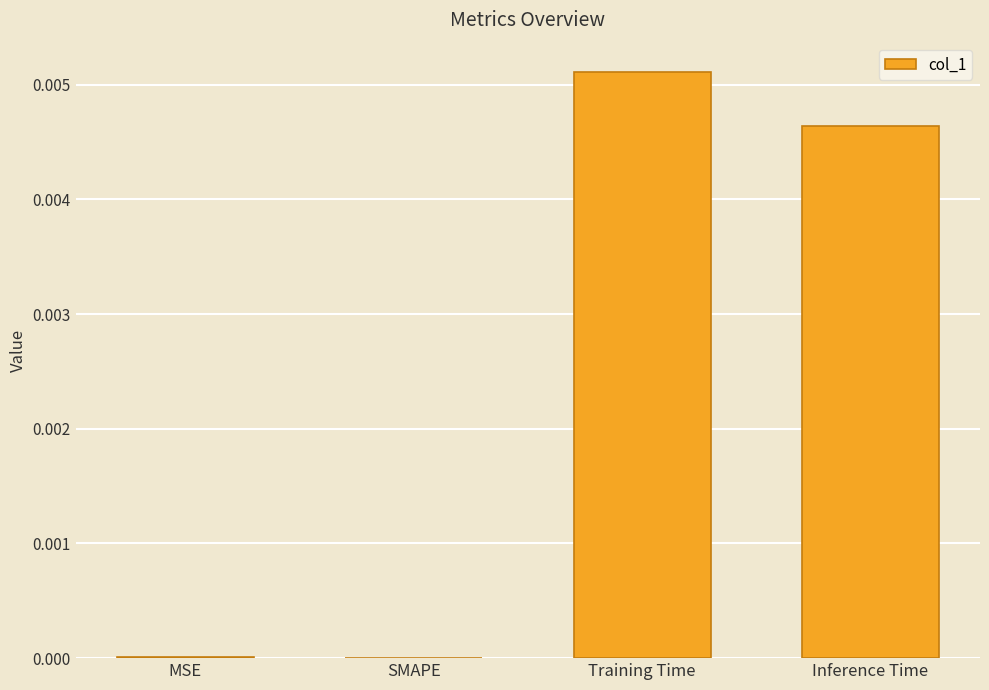

At which category does the chart reach its peak across all series?

Training Time